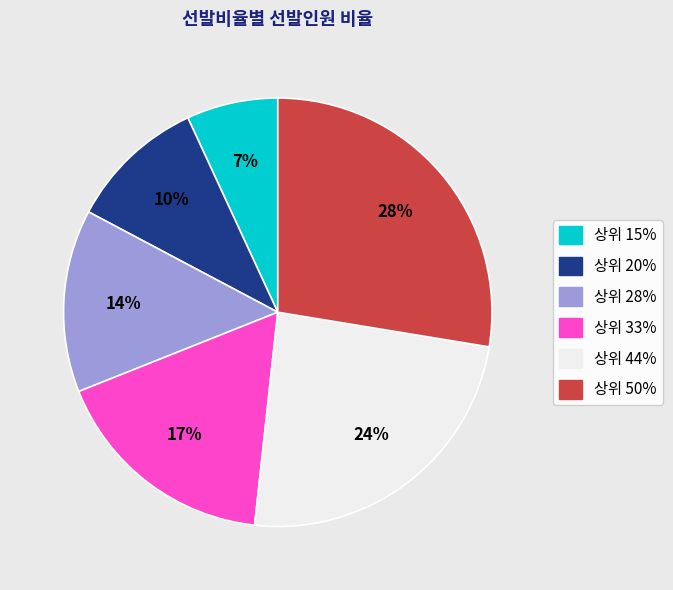

The 상위 33% slice represents 4% of the pie. True or false?

False